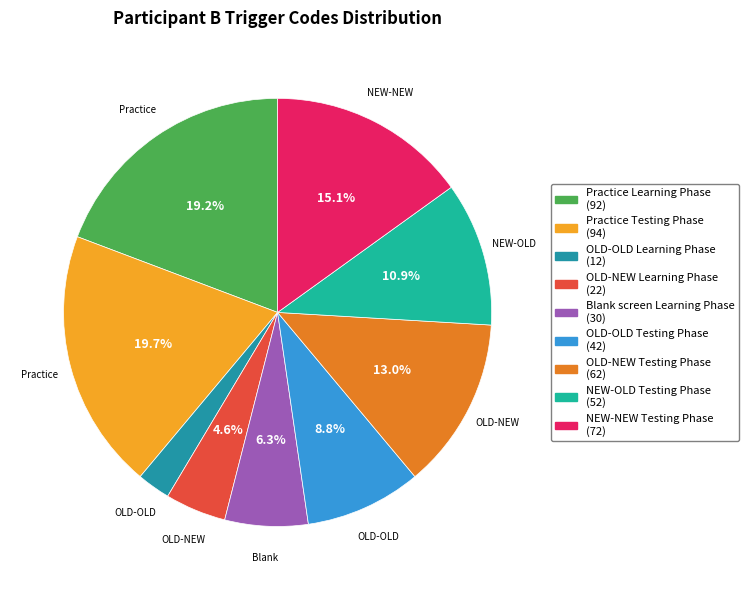

To the nearest percent, what is the combined percentage of NEW-NEW Testing Phase and OLD-NEW Testing Phase?

28%